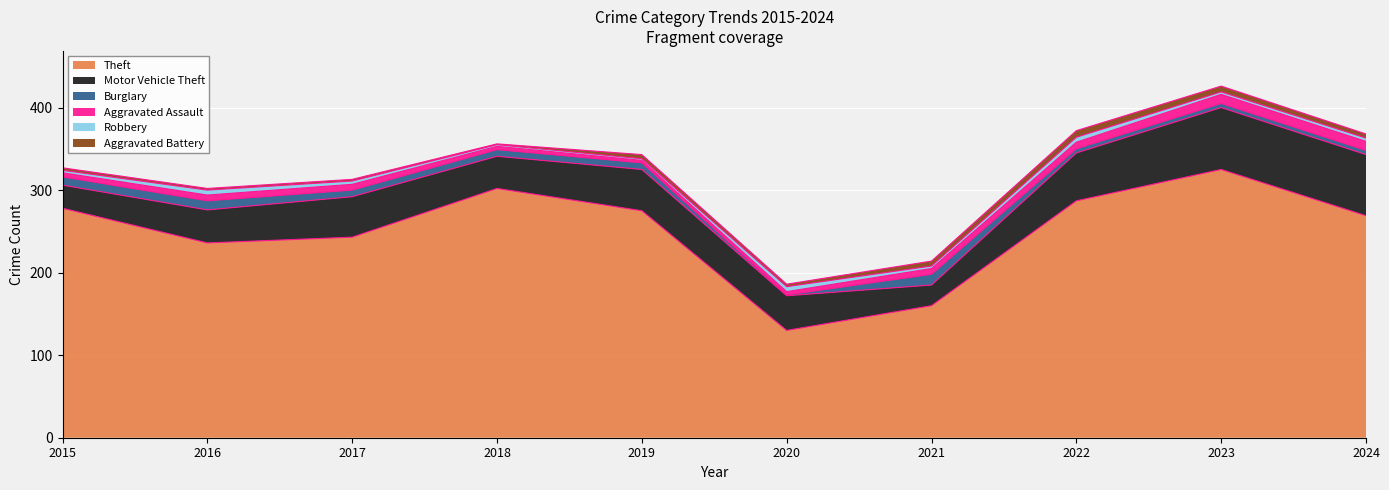

Reading left to right, transcribe all the data shown in this chart.

Theft: 2015=278	2016=236	2017=243	2018=302	2019=275	2020=130	2021=160	2022=287	2023=325	2024=269
Motor Vehicle Theft: 2015=28	2016=40	2017=49	2018=39	2019=50	2020=42	2021=25	2022=58	2023=75	2024=74
Burglary: 2015=10	2016=11	2017=8	2018=8	2019=8	2020=1	2021=13	2022=5	2023=5	2024=5
Aggravated Assault: 2015=5	2016=7	2017=7	2018=4	2019=3	2020=4	2021=7	2022=8	2023=11	2024=11
Robbery: 2015=3	2016=6	2017=4	2018=2	2019=2	2020=6	2021=3	2022=6	2023=3	2024=4
Aggravated Battery: 2015=3	2016=2	2017=2	2018=1	2019=5	2020=3	2021=6	2022=8	2023=7	2024=5